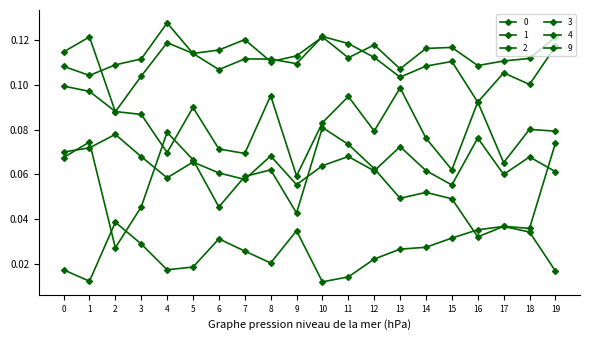

Is this an area chart (filled region under the line)?

No